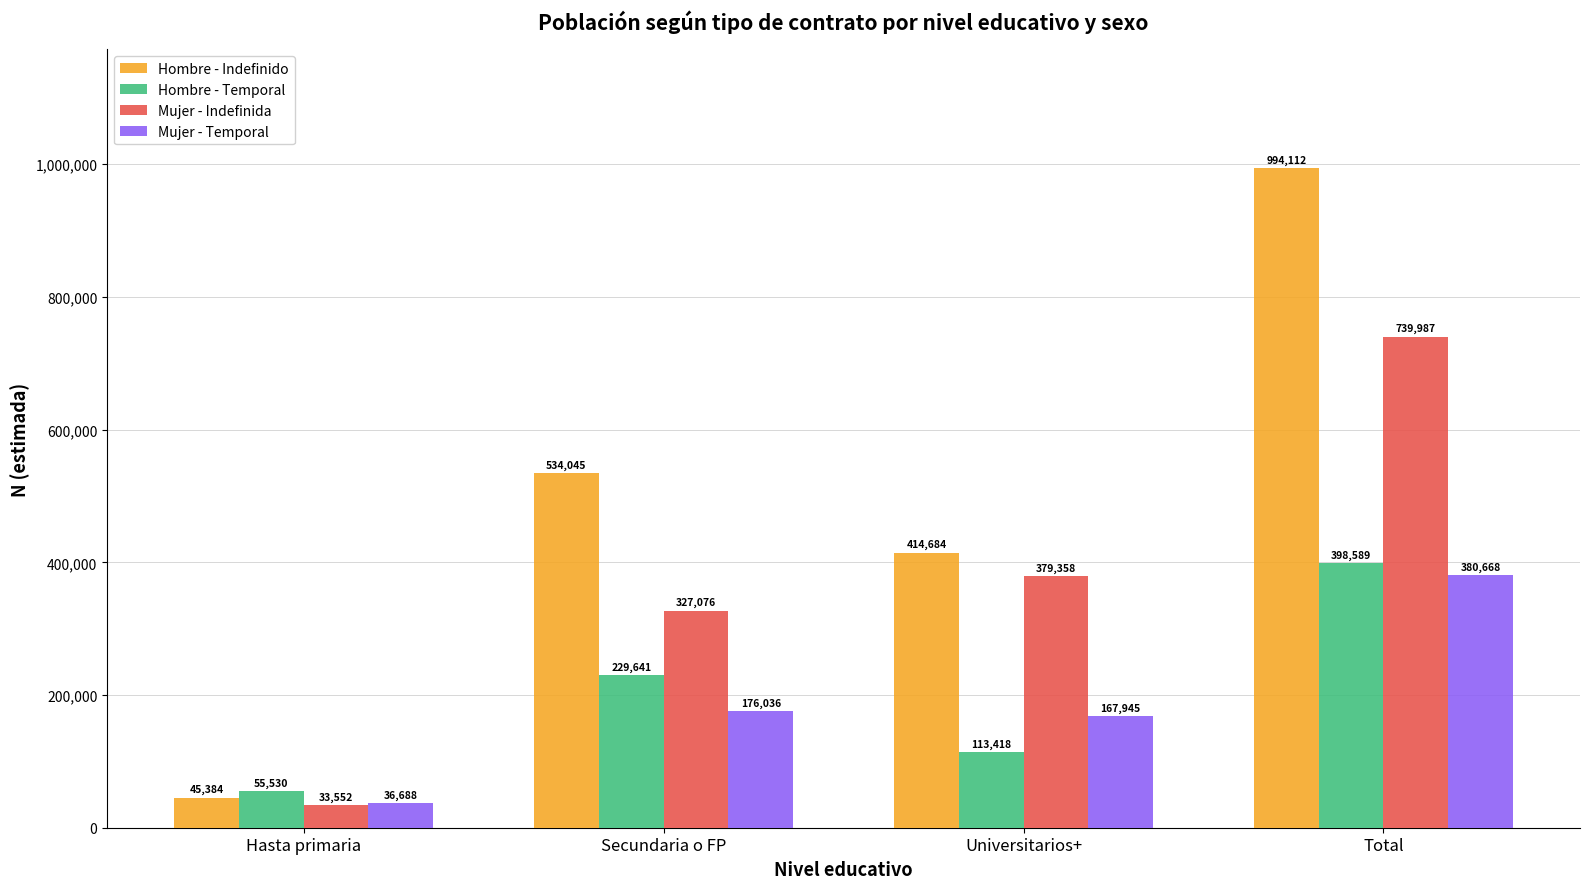

How many groups of bars are there?

4